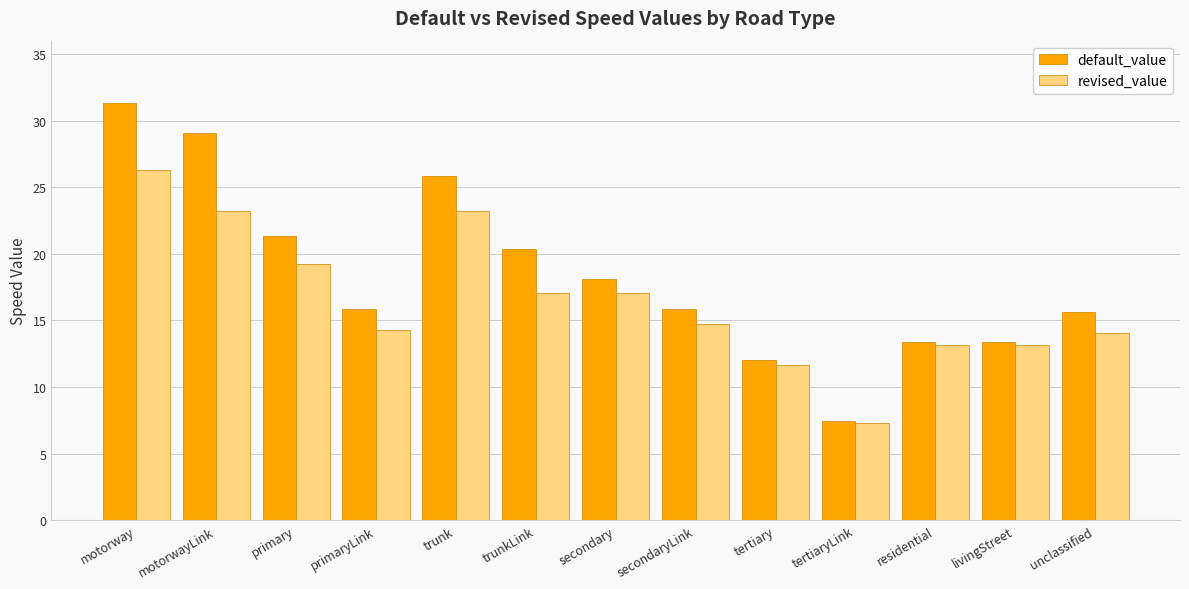

At which label does revised_value reach its peak?

motorway